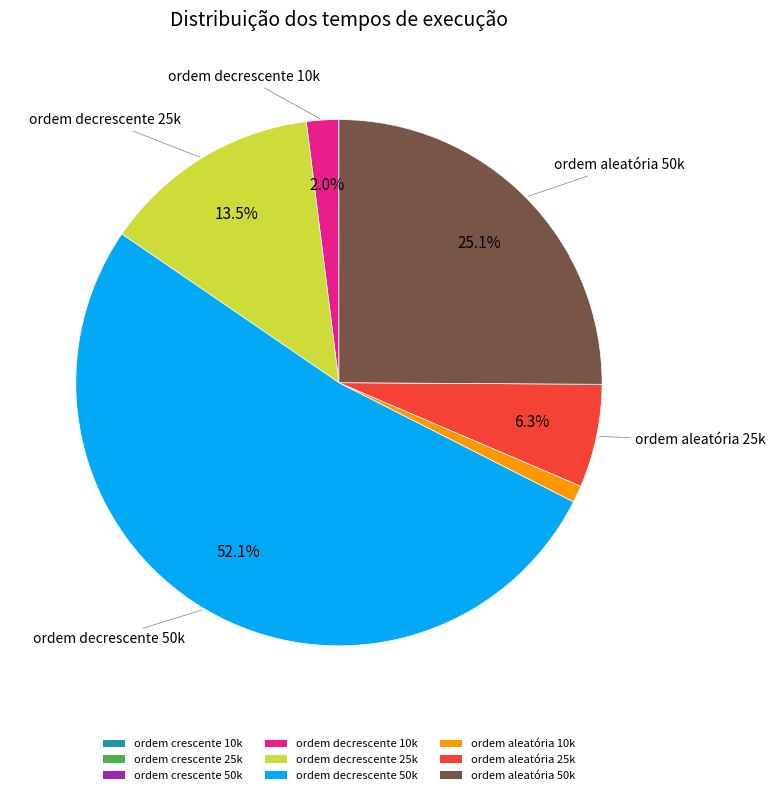

To the nearest percent, what percentage of the pie is ordem aleatória 10k?

1%